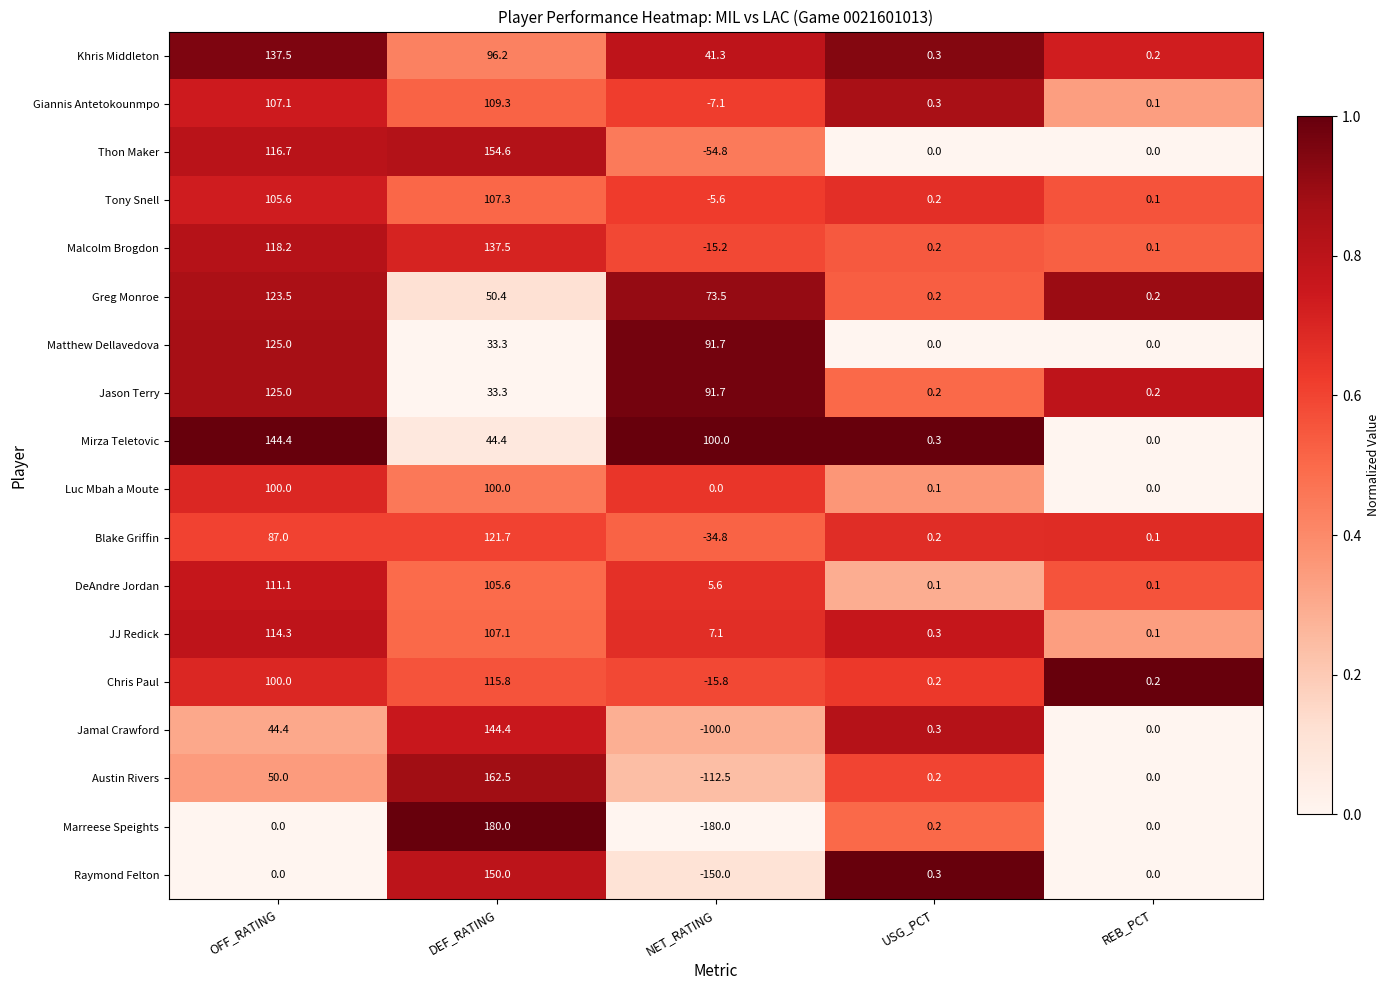

At how many categories does at least one series exceed 0?

5